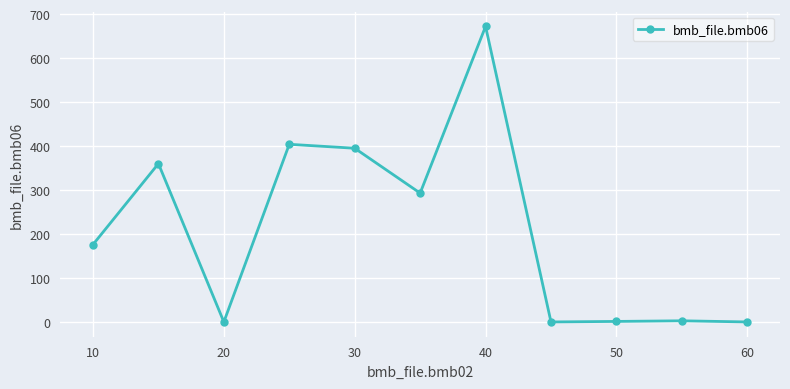

True or false: the data has more than 2 interior local peaks.

True